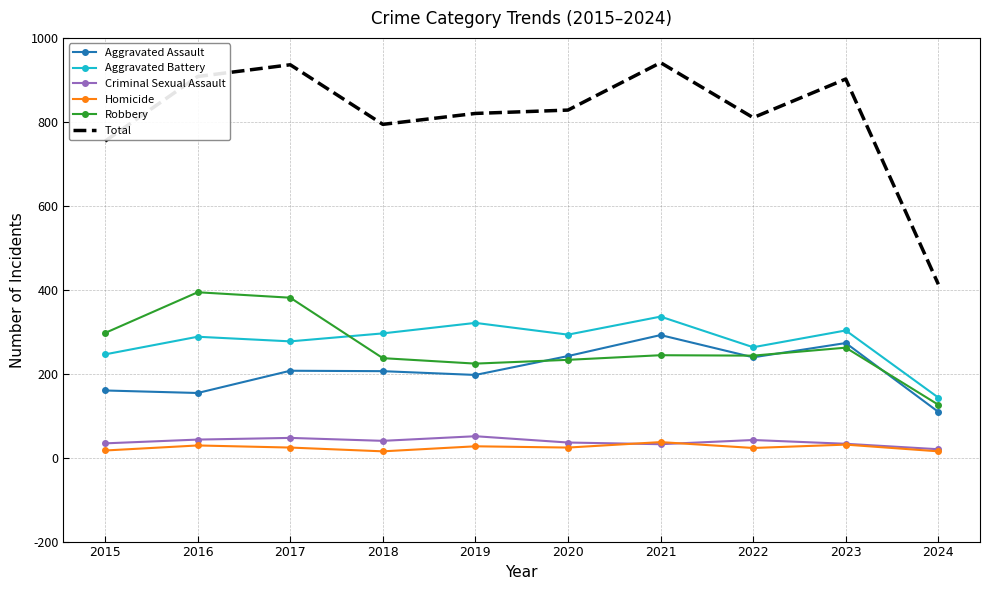

Which series has the largest range (max minus min)?

Total